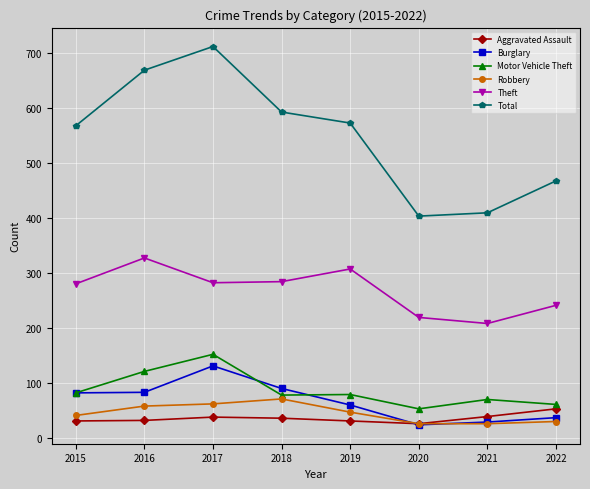

The value of Robbery at 2015 is 41. True or false?

True